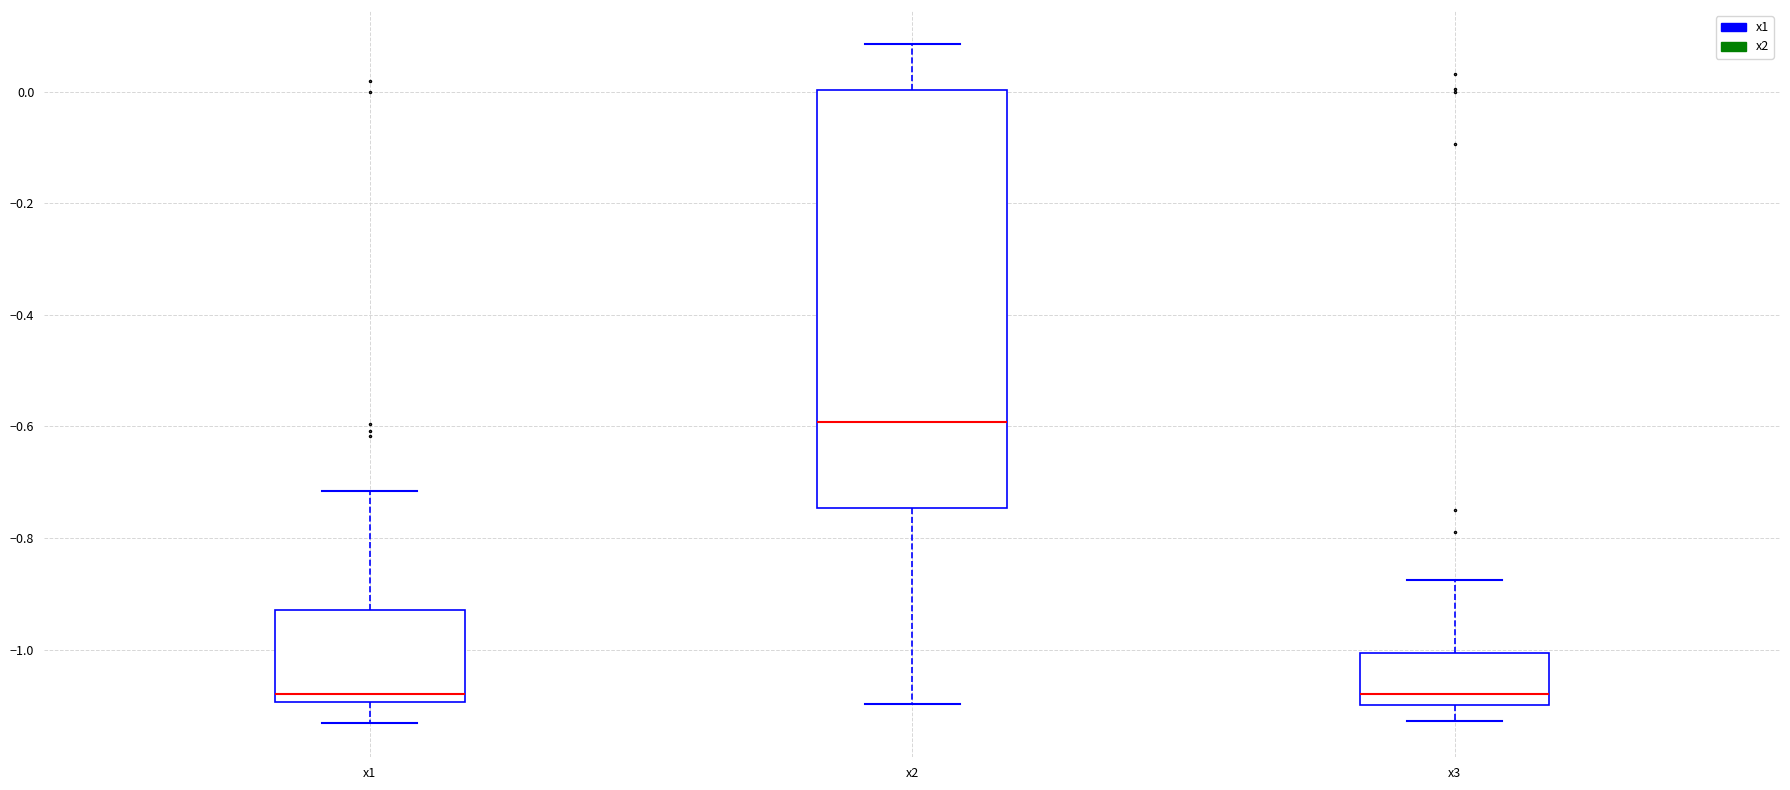

Where is the upper edge of the box for x3 on the y-axis? The values are not printed on the chart, so give them approximately, as read against the axis.

-1.00